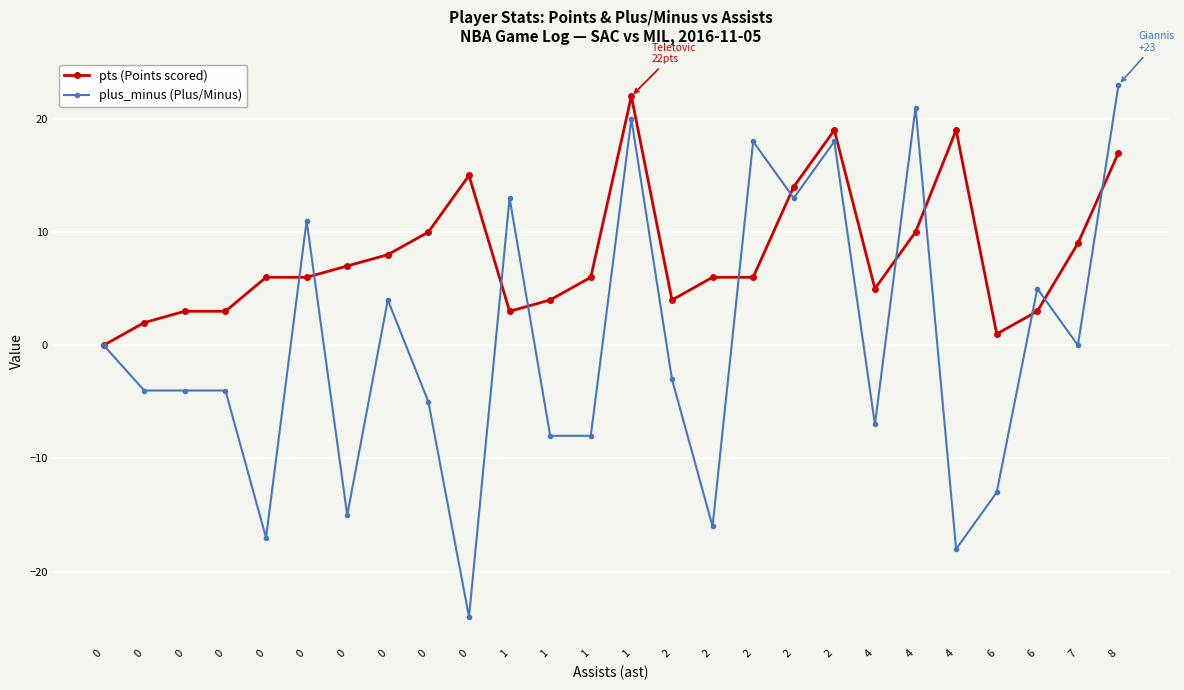

Between 4 and 6, which series saw the biggest shift?

plus_minus (Plus/Minus)